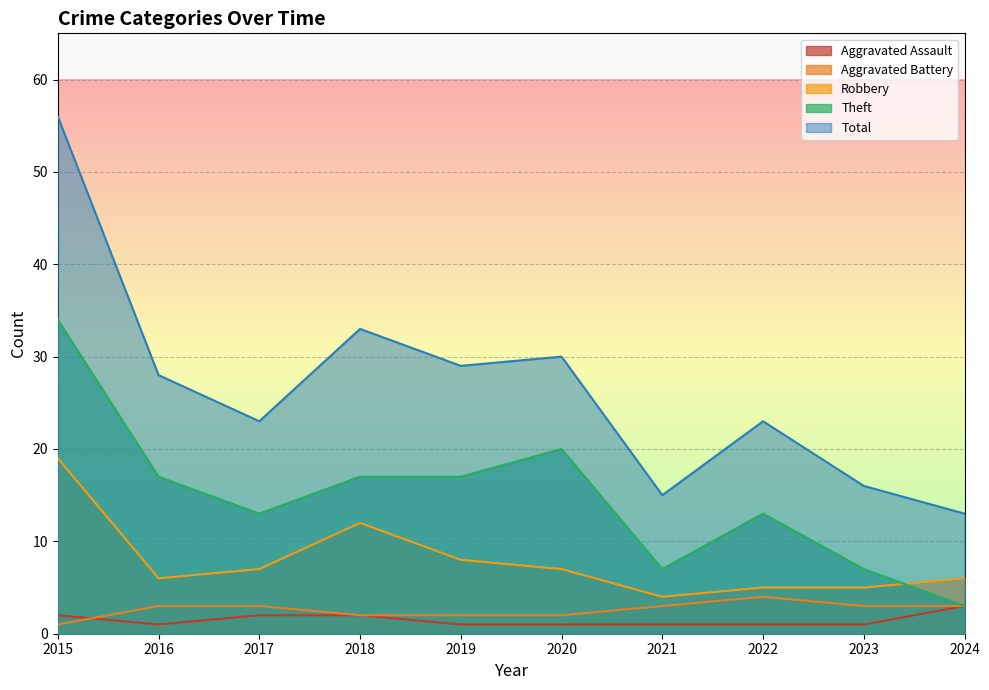

Is the value of Aggravated Assault at 2017 greater than the value of Theft at 2017?

No